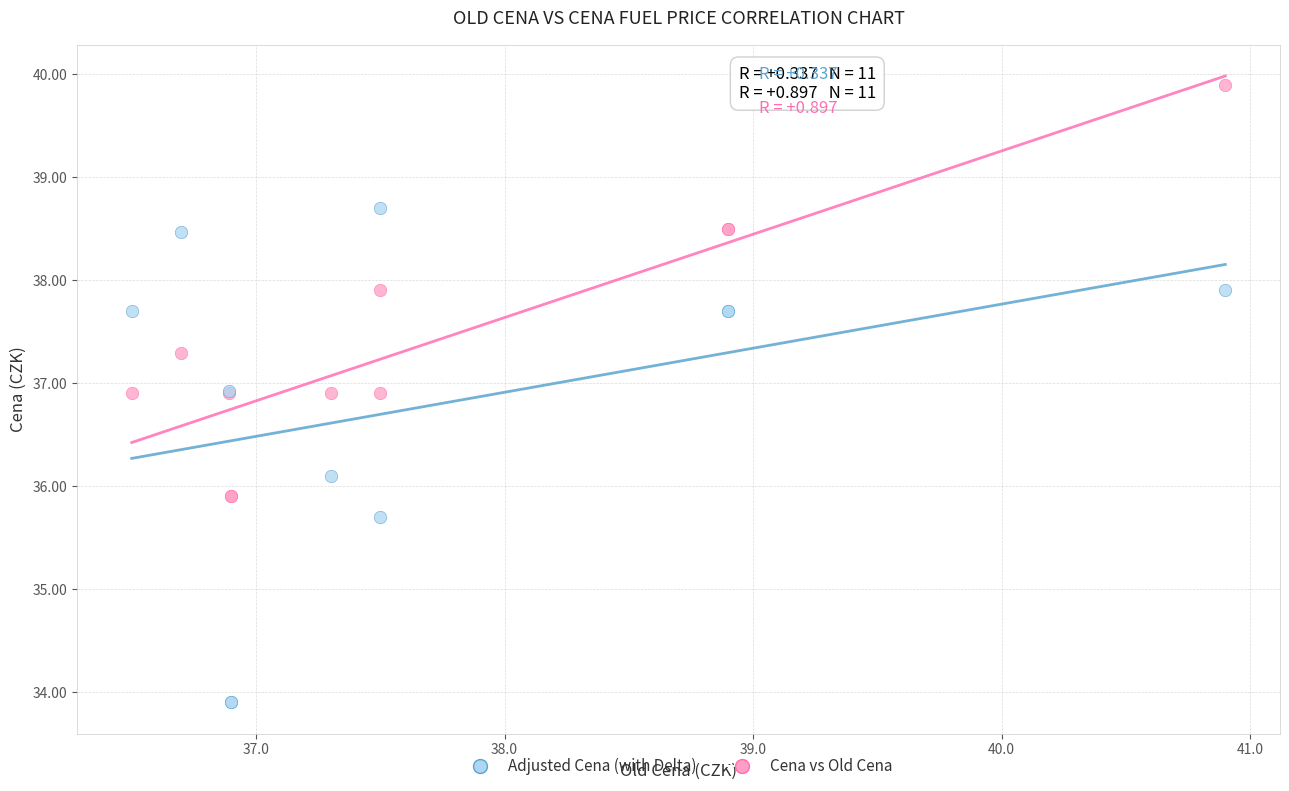

What are all the series names shown in the legend?

Adjusted Cena (with Delta), Cena vs Old Cena